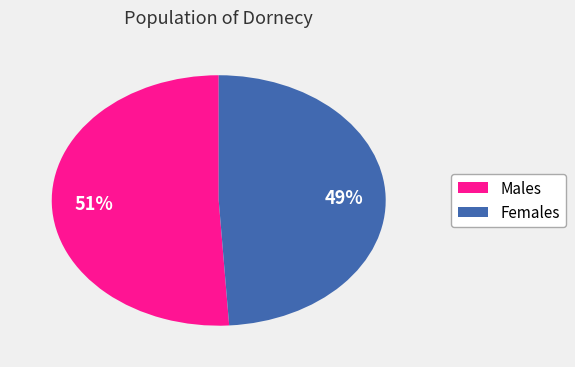

Is there any slice that represents more than half of the pie?

Yes